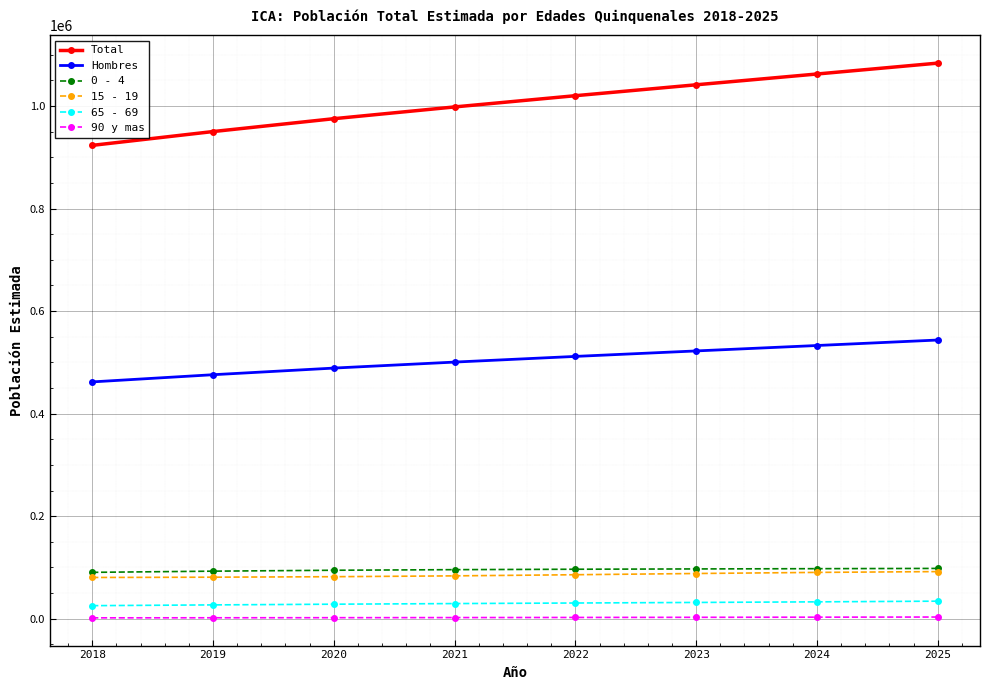

At which category does the chart reach its peak across all series?

2025